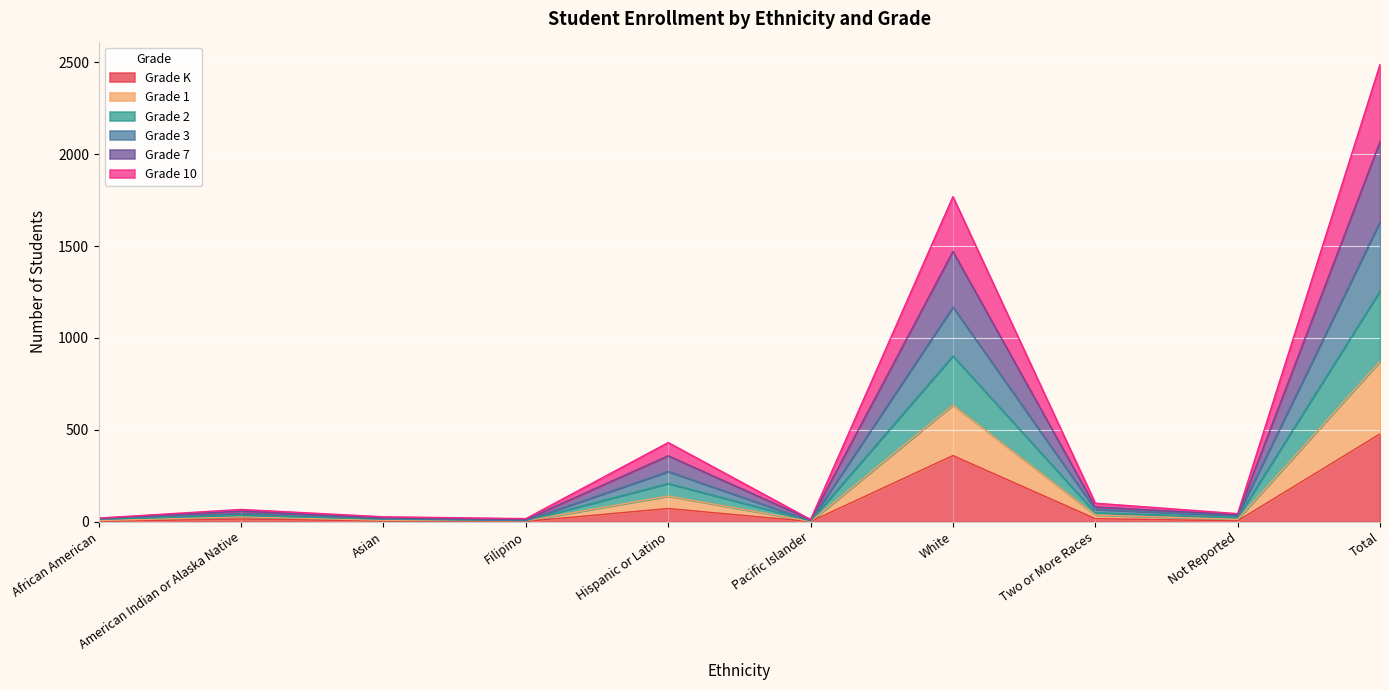

True or false: Grade K and Grade 1 intersect in this chart.

False